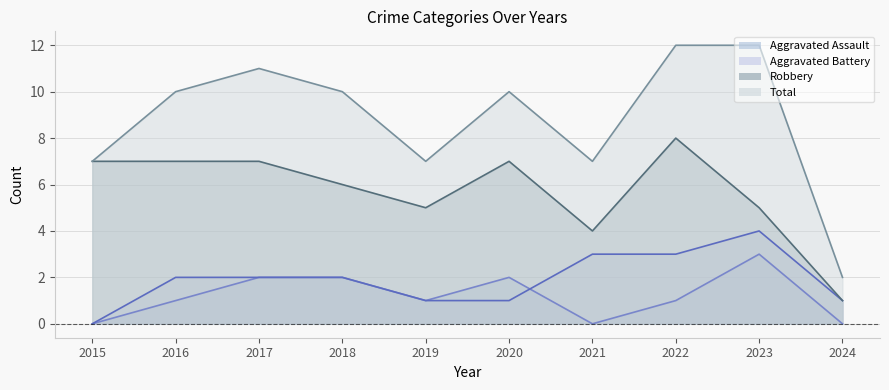

Reading right to left, list all the values displayed in this chart.

Aggravated Assault: 2024=0	2023=3	2022=1	2021=0	2020=2	2019=1	2018=2	2017=2	2016=1	2015=0
Aggravated Battery: 2024=1	2023=4	2022=3	2021=3	2020=1	2019=1	2018=2	2017=2	2016=2	2015=0
Robbery: 2024=1	2023=5	2022=8	2021=4	2020=7	2019=5	2018=6	2017=7	2016=7	2015=7
Total: 2024=2	2023=12	2022=12	2021=7	2020=10	2019=7	2018=10	2017=11	2016=10	2015=7